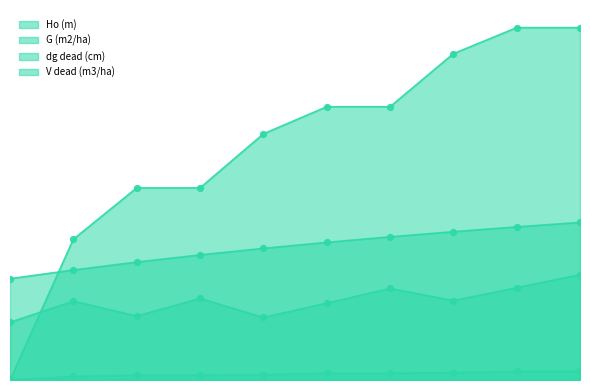

Which series reaches the maximum Y coordinate?

dg dead (cm)